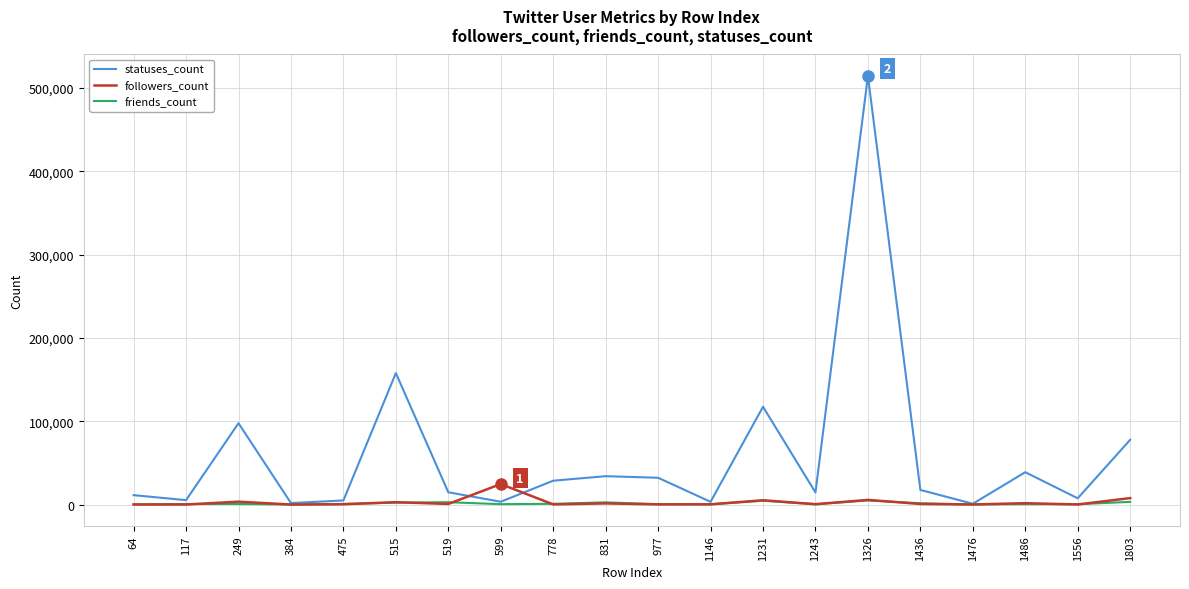

What are all the series names shown in the legend?

statuses_count, followers_count, friends_count